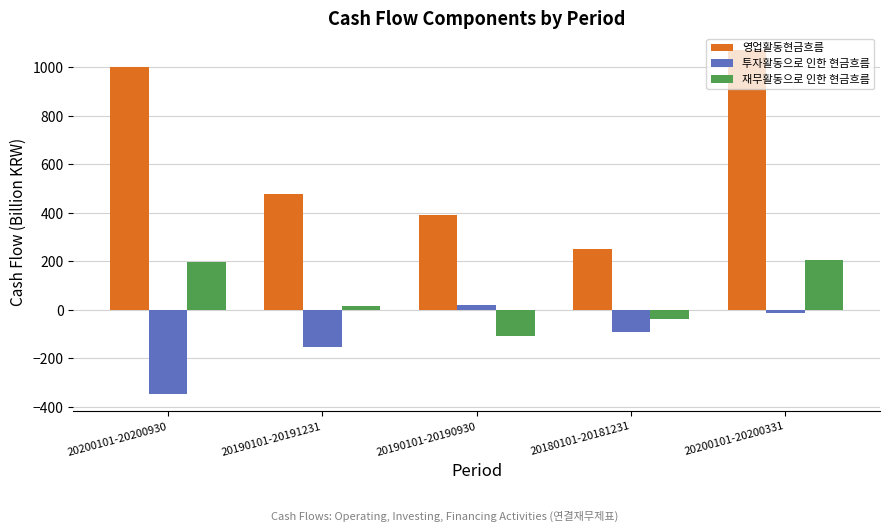

Reading right to left, what are all the values shown in this chart?

영업활동현금흐름: 1070.4	249.5	390.9	478.9	1002.8
투자활동으로 인한 현금흐름: -13.2	-92.0	20.3	-151.2	-347.8
재무활동으로 인한 현금흐름: 204.2	-37.3	-107.3	15.3	196.5